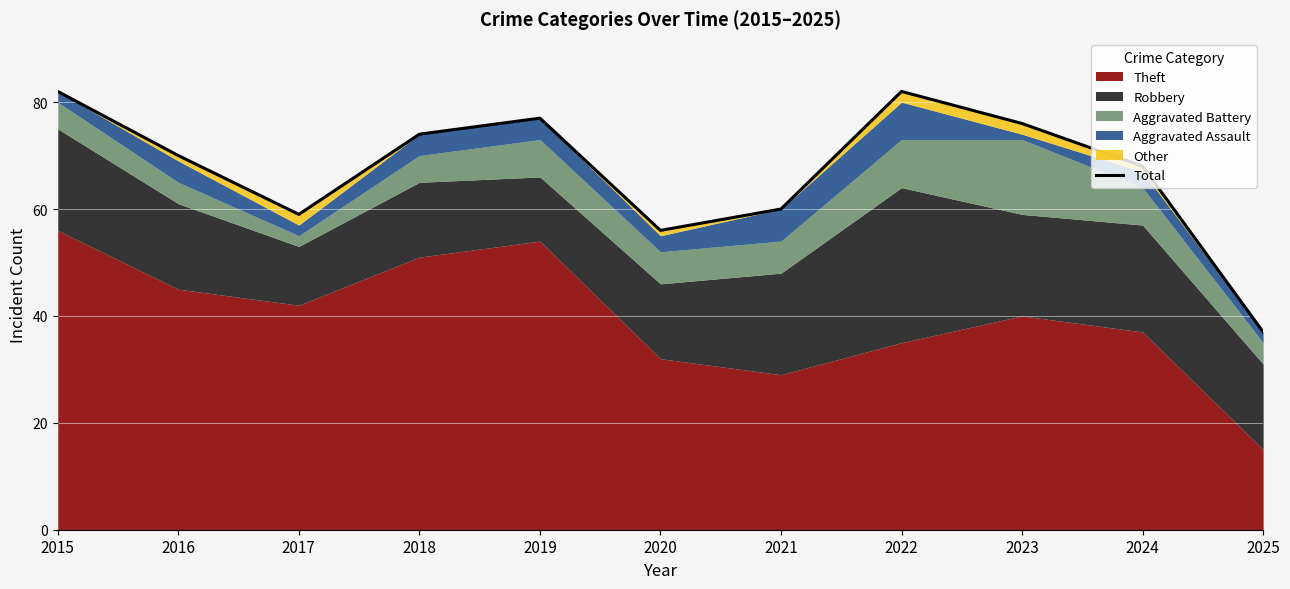

List the labels in order of value, largest first.

2015, 2022, 2019, 2023, 2018, 2016, 2024, 2021, 2017, 2020, 2025